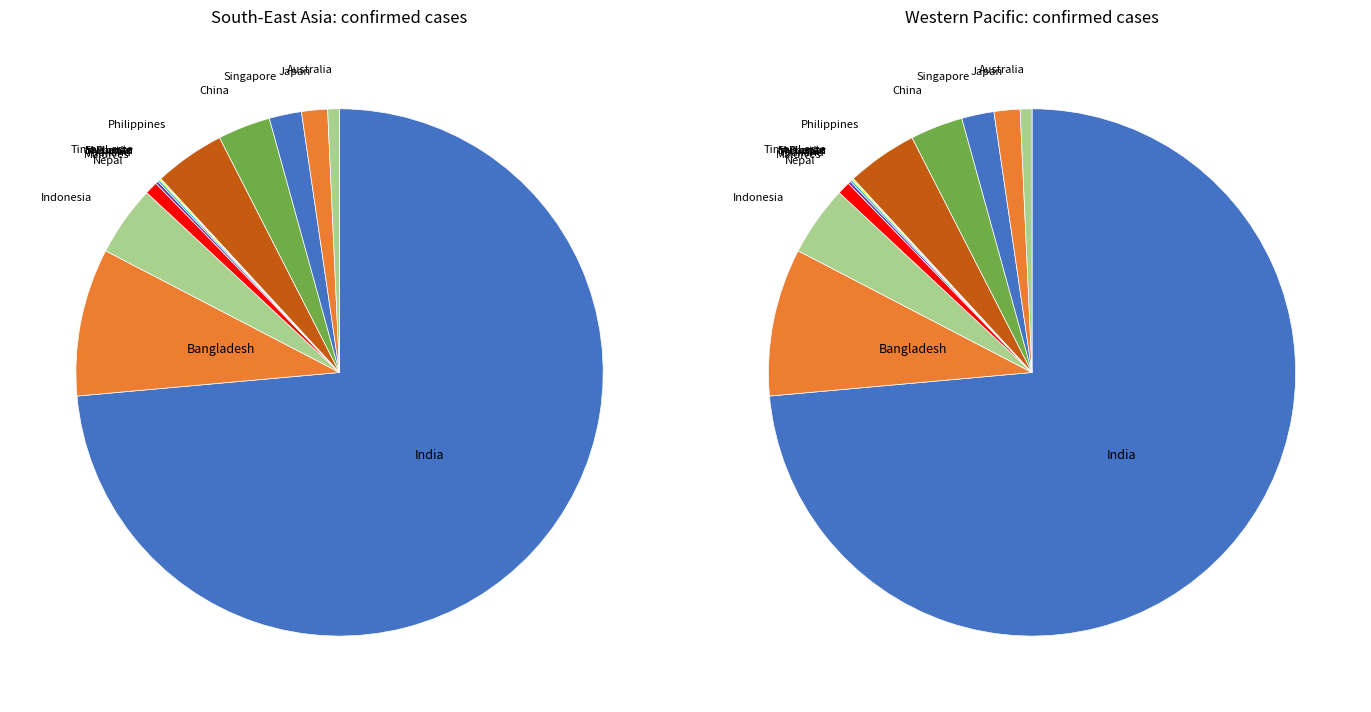

How many slices are in this pie chart?

15